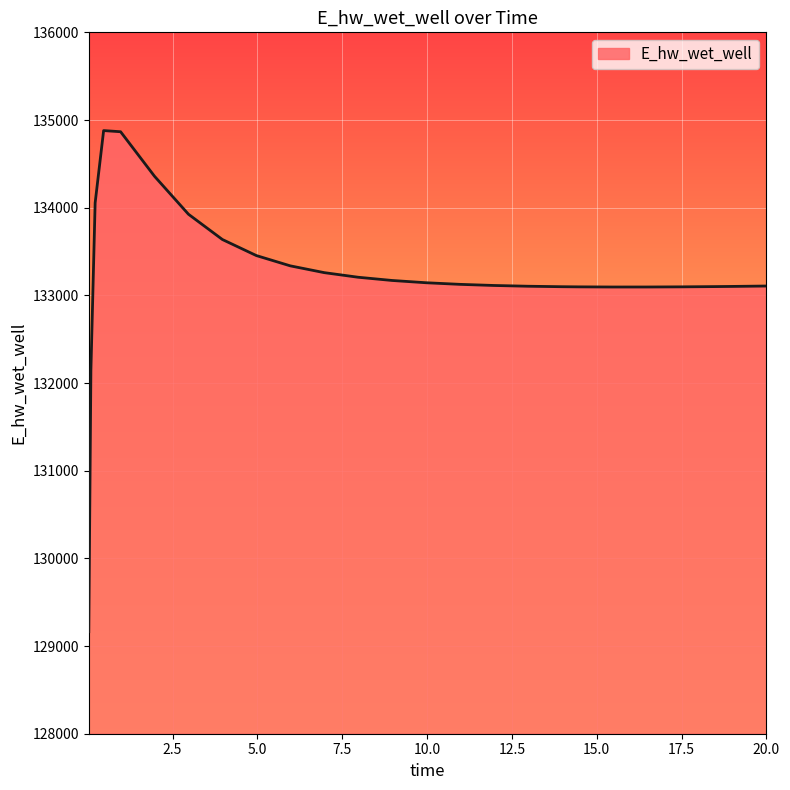

What is the sum of all values?

3463840.2